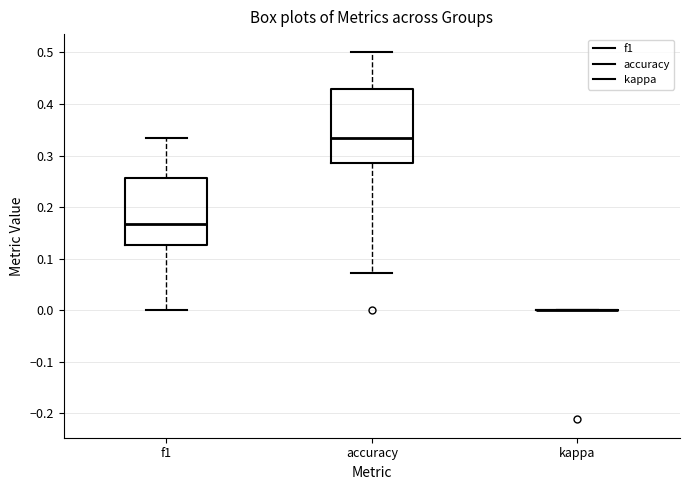

Where is the lower edge of the box for accuracy on the y-axis? The values are not printed on the chart, so give them approximately, as read against the axis.

0.29